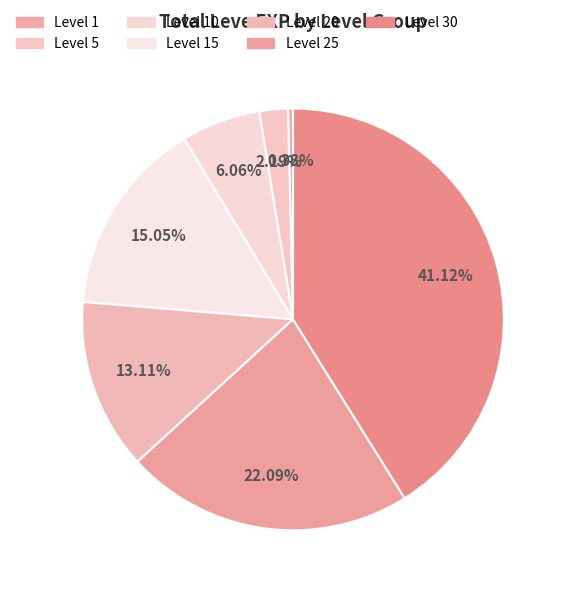

To the nearest percent, what is the average slice percentage?

14%